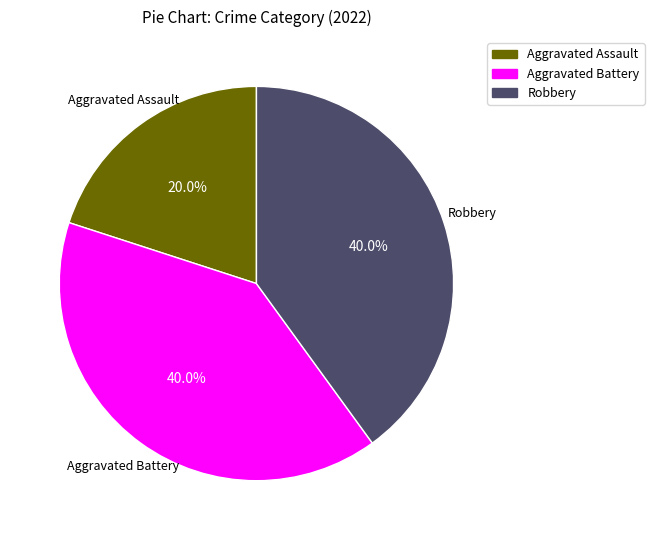

Is there a majority slice in this chart?

No